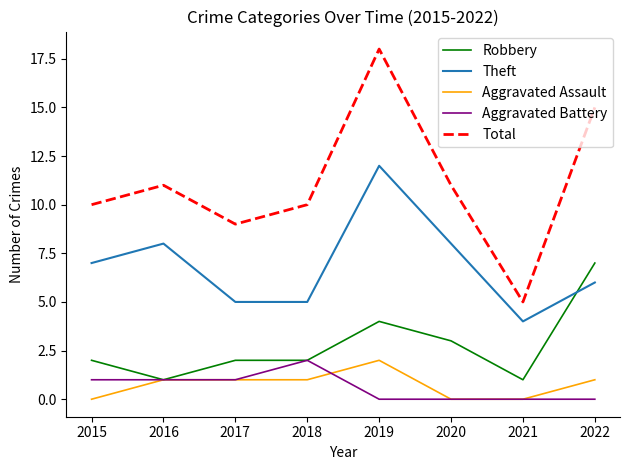

How many series are shown in this chart?

5